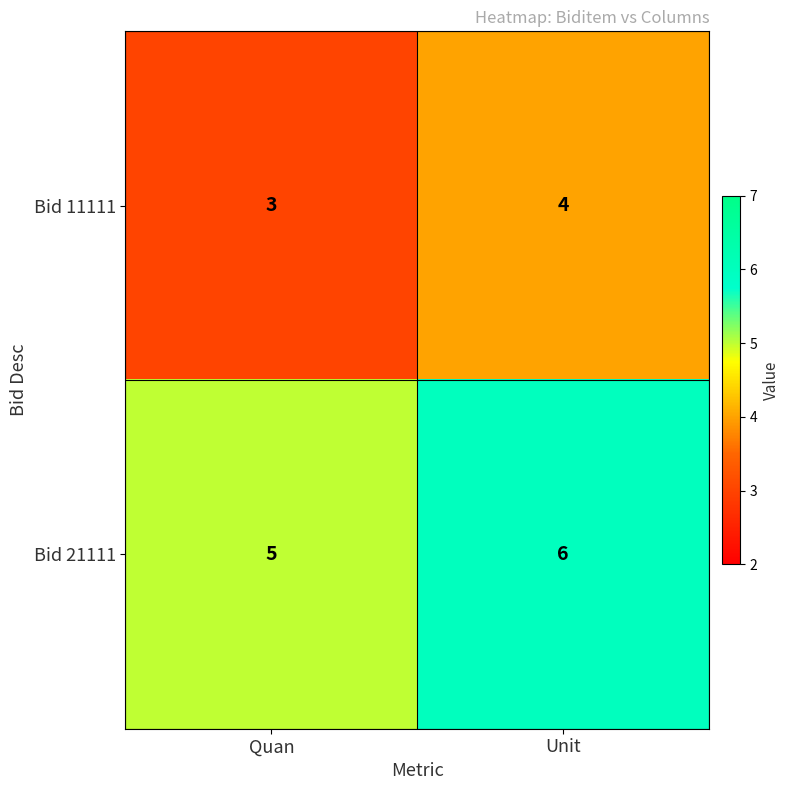

How many values in the Bid 11111 series are below 4?

1